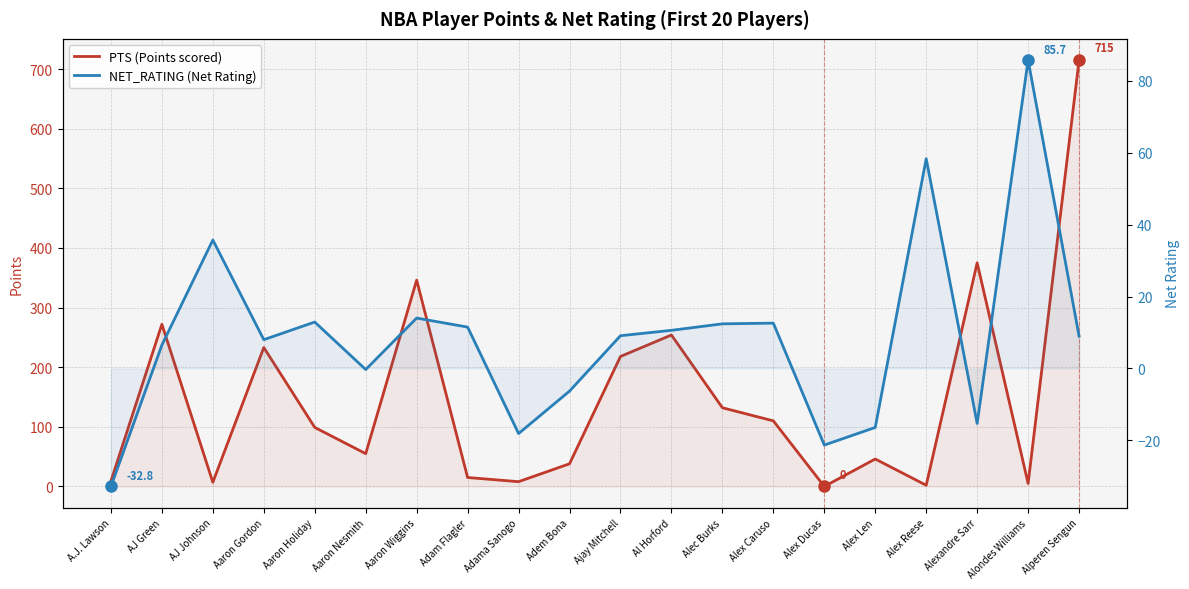

The PTS (Points scored) series shows 77.7 at Al Horford. True or false?

False